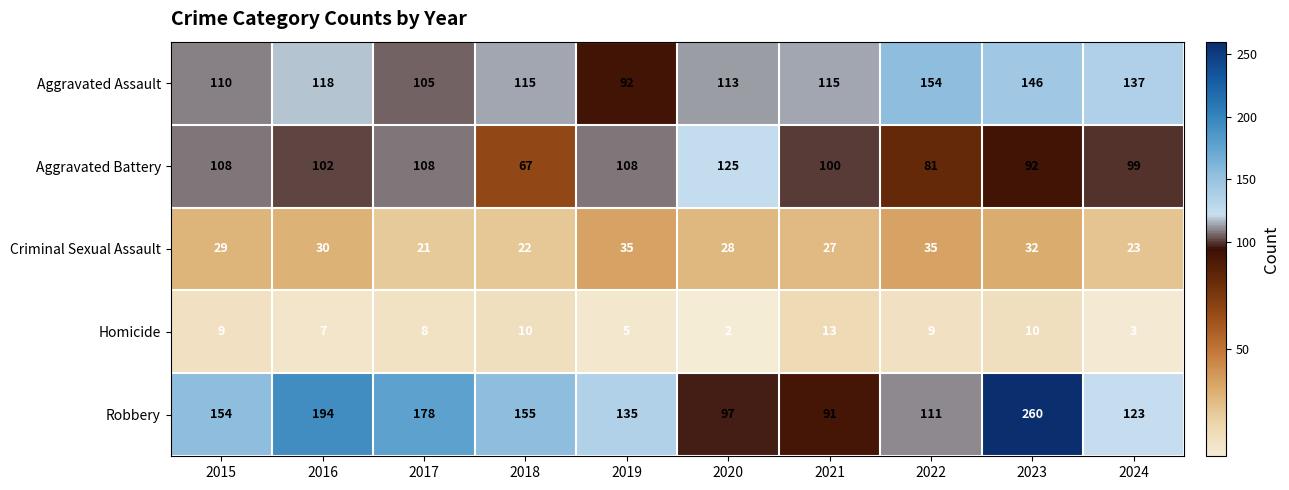

At which category does the chart reach its peak across all series?

2023